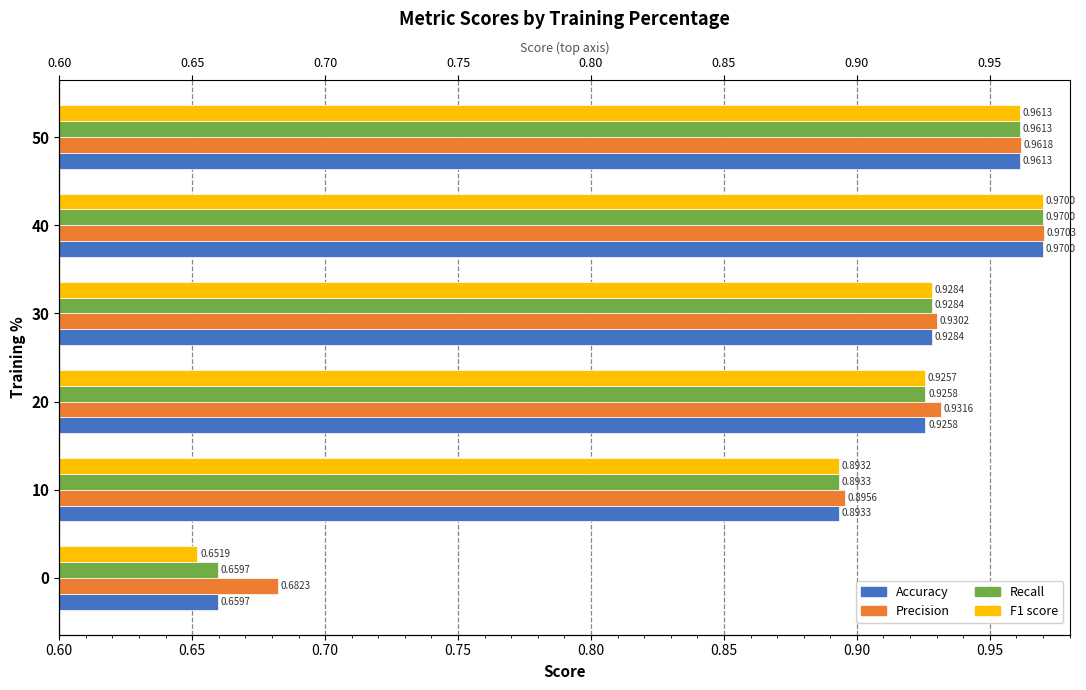

What are all the series names shown in the legend?

Accuracy, Precision, Recall, F1 score